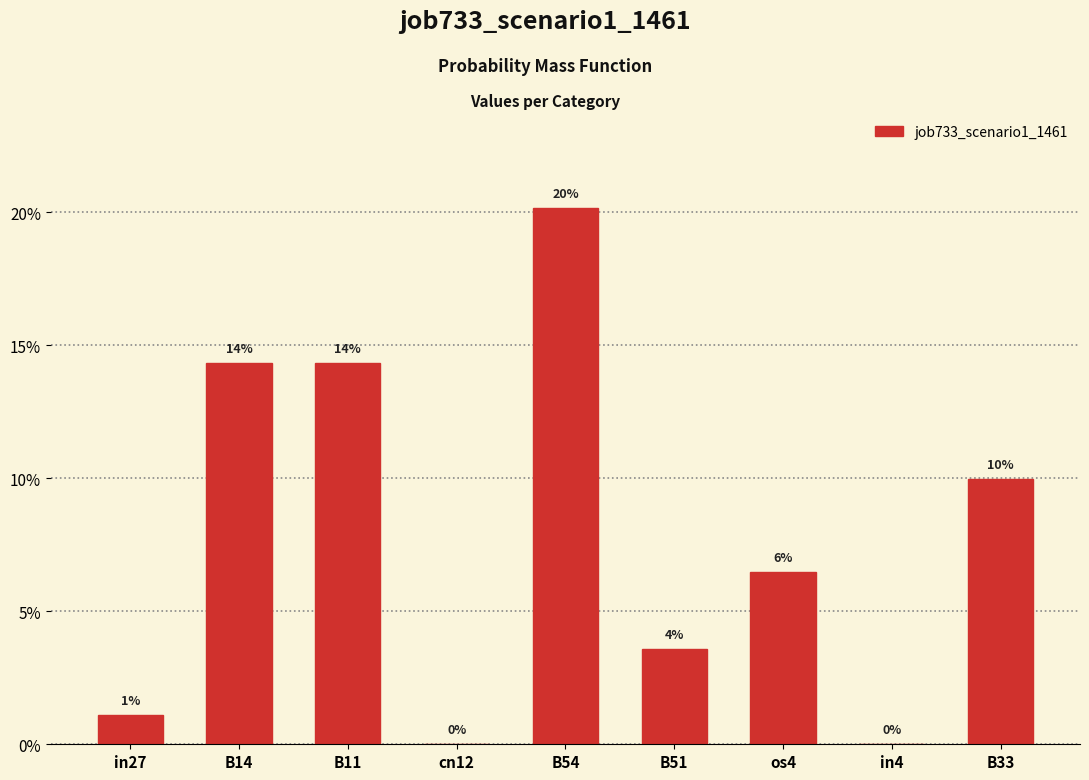

What is the change in value from B54 to B51?

-0.2